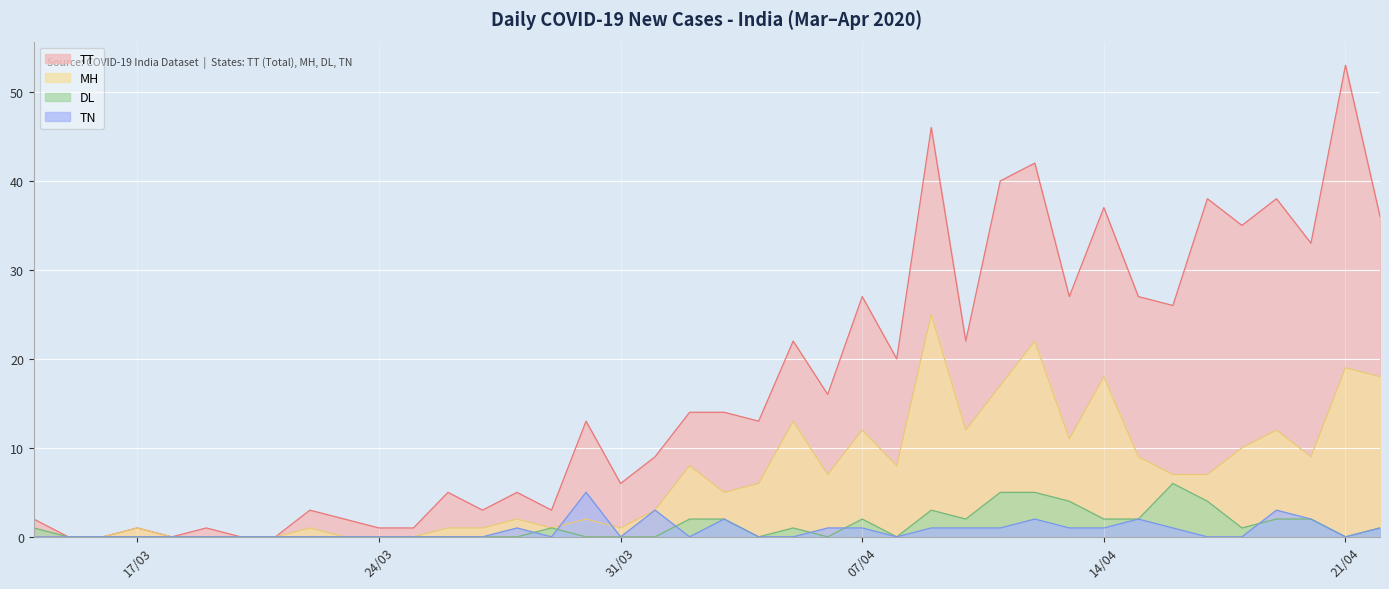

What is the difference between the second highest and minimum values in the DL series?

5